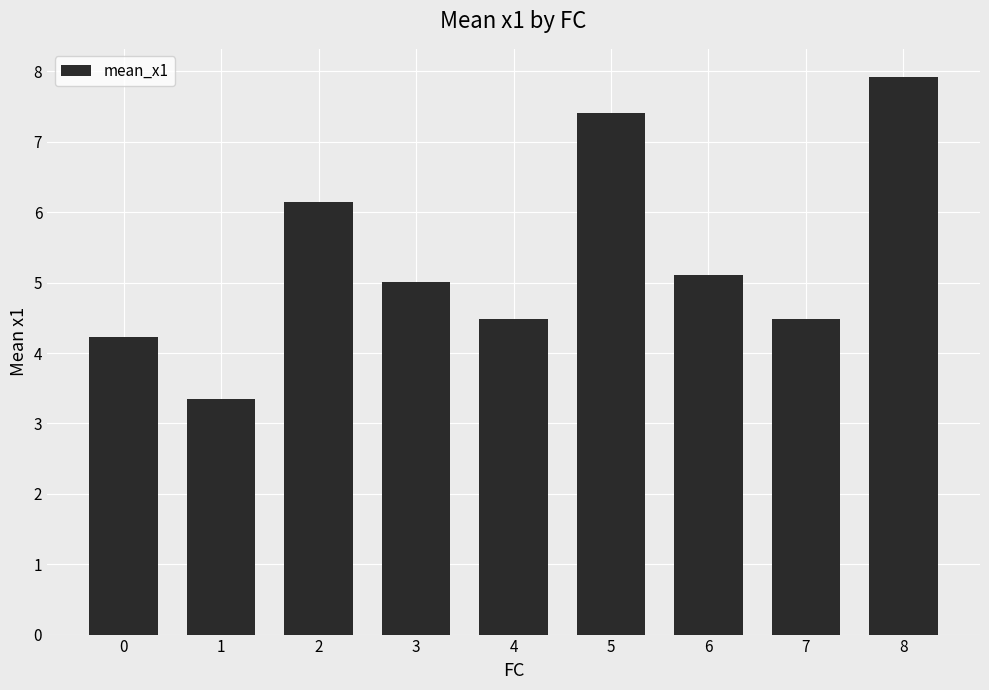

What is the value of the 2nd bar from the left?

3.3